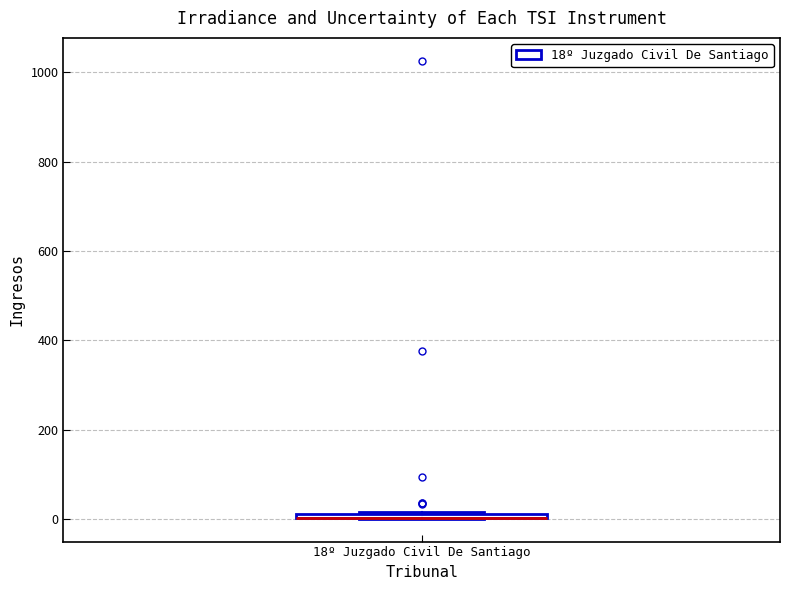

Where is the lower edge of the box for 18º Juzgado Civil De Santiago on the y-axis? The values are not printed on the chart, so give them approximately, as read against the axis.

0